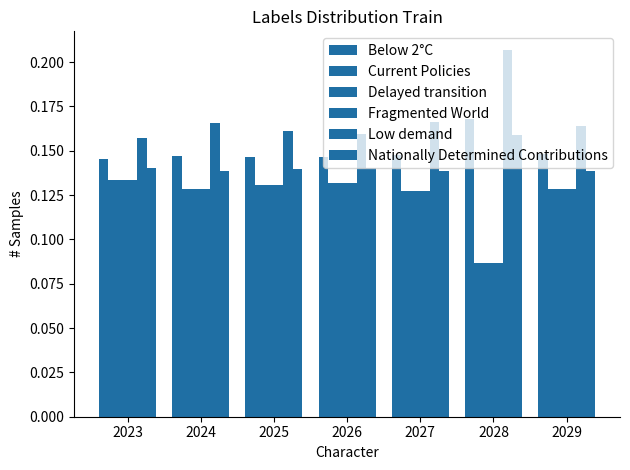

Between 2023 and 2025, which series saw the biggest shift?

Low demand